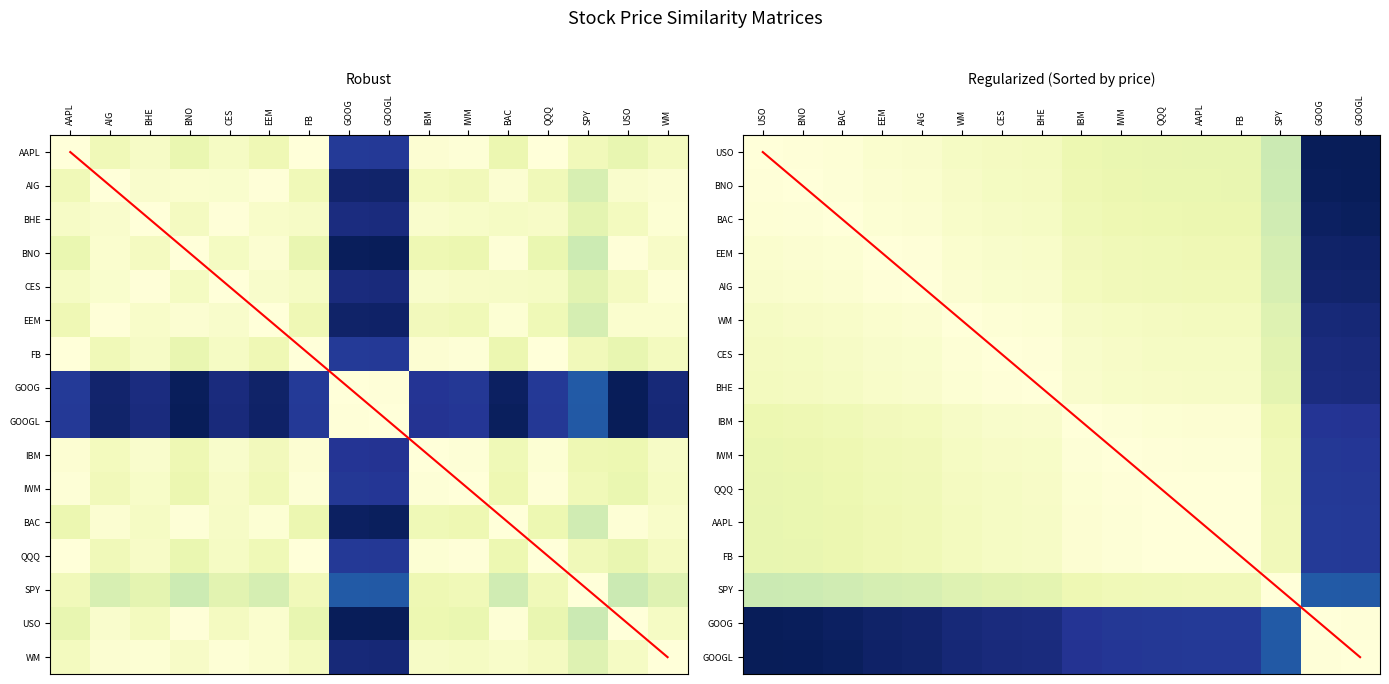

At which category is the sum across all series the highest?

SPY